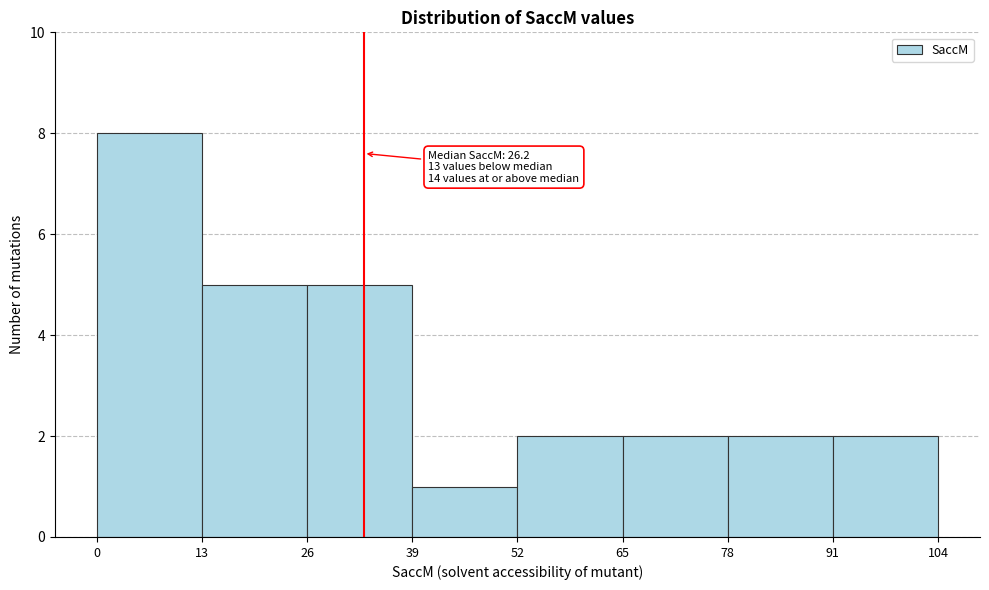

Which range on the x-axis has the tallest bar?

0 to 13